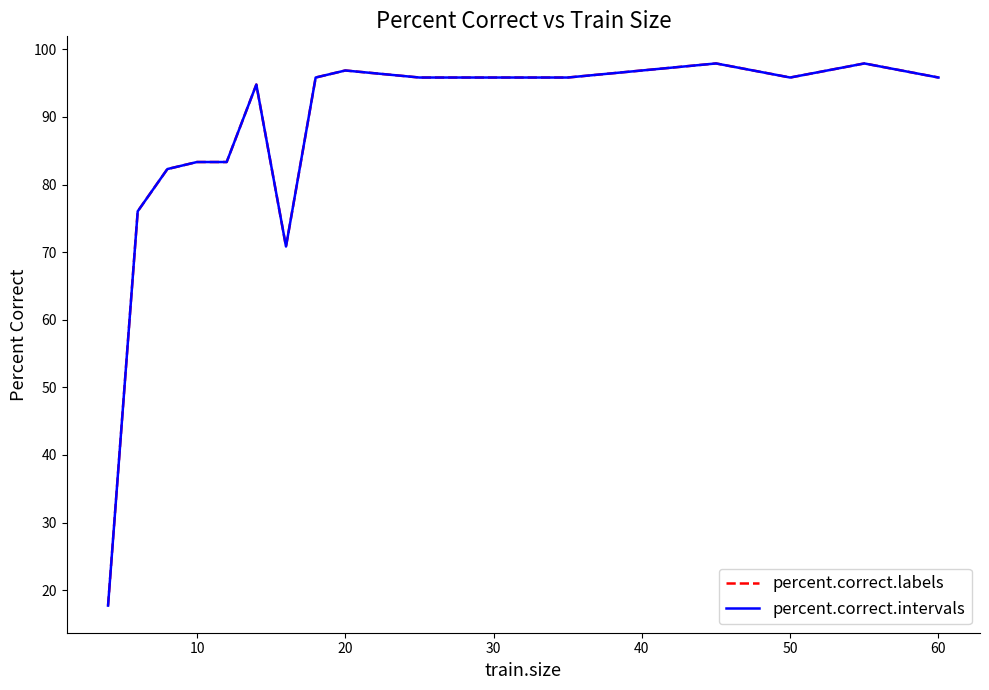

List the series in order of their peak value, highest first.

percent.correct.labels, percent.correct.intervals